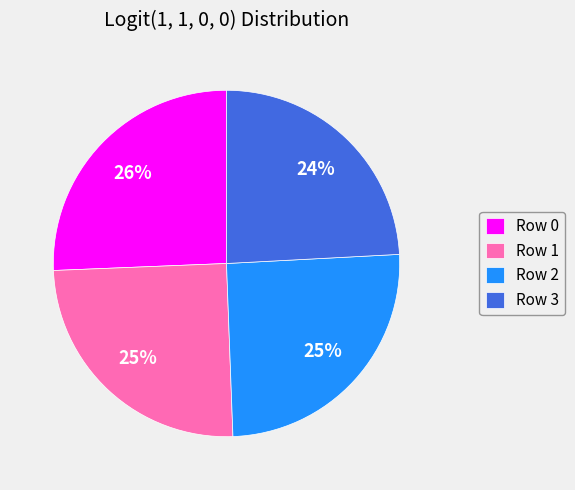

Is it true that Row 2 is 25% of the pie?

True